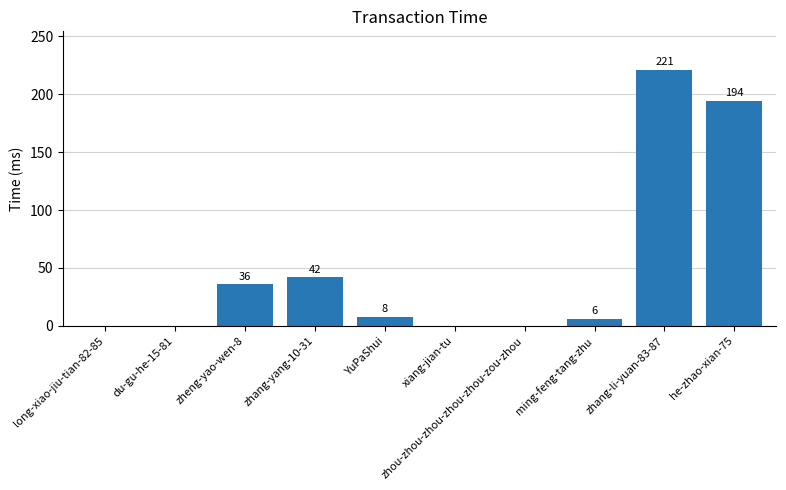

Are the bars horizontal?

No